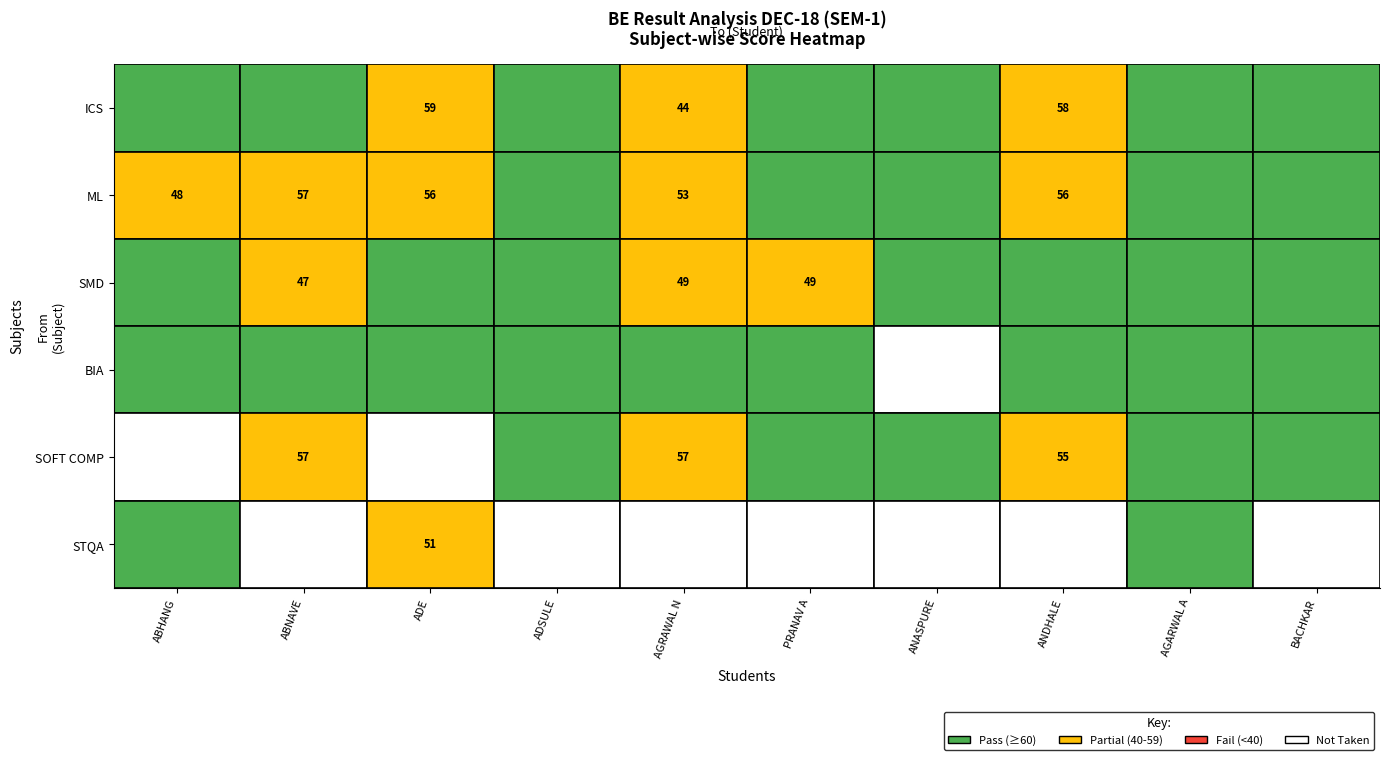

Reading left to right, what are all the values shown in this chart?

ICS: 68	65	59	64	44	63	67	58	68	62
ML: 48	57	56	77	53	65	70	56	73	61
SMD: 68	47	62	64	49	49	63	61	71	63
BIA: 79	81	72	82	69	68	-1	71	82	77
SOFT COMP: -1	57	-1	61	57	60	68	55	66	62
STQA: 67	-1	51	-1	-1	-1	-1	-1	65	-1